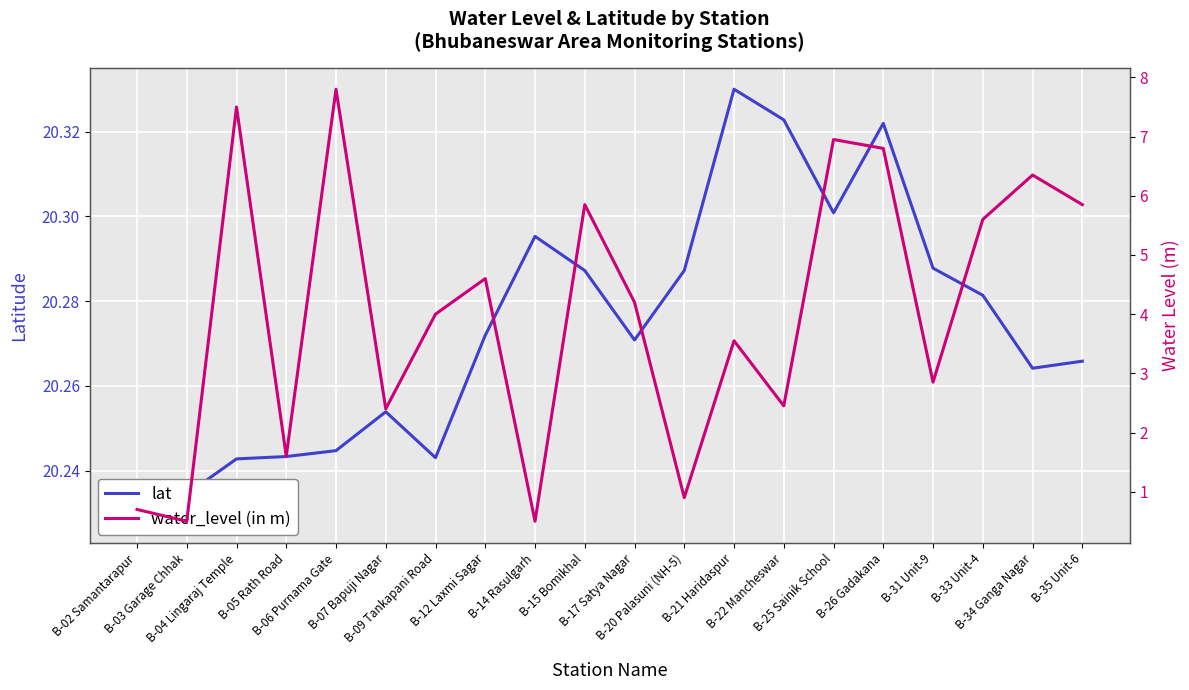

What is the highest value of the water_level (in m) series?

7.8